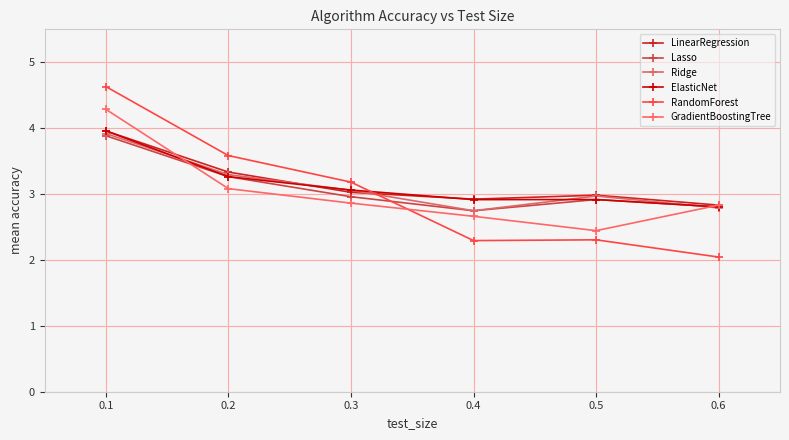

What is the value of the RandomForest point at the 2nd from the left?

3.6